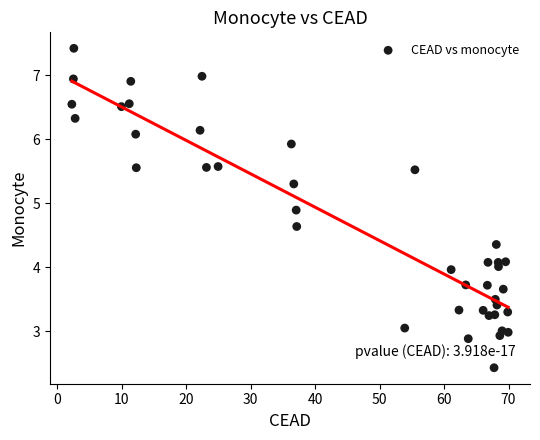

What is the range of X values (max minus min)?

67.7